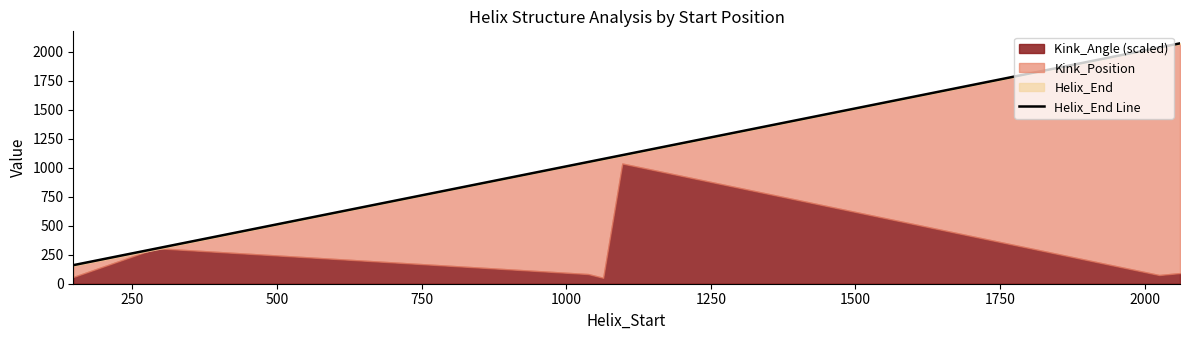

At which label is the value closest to 1116?

1000